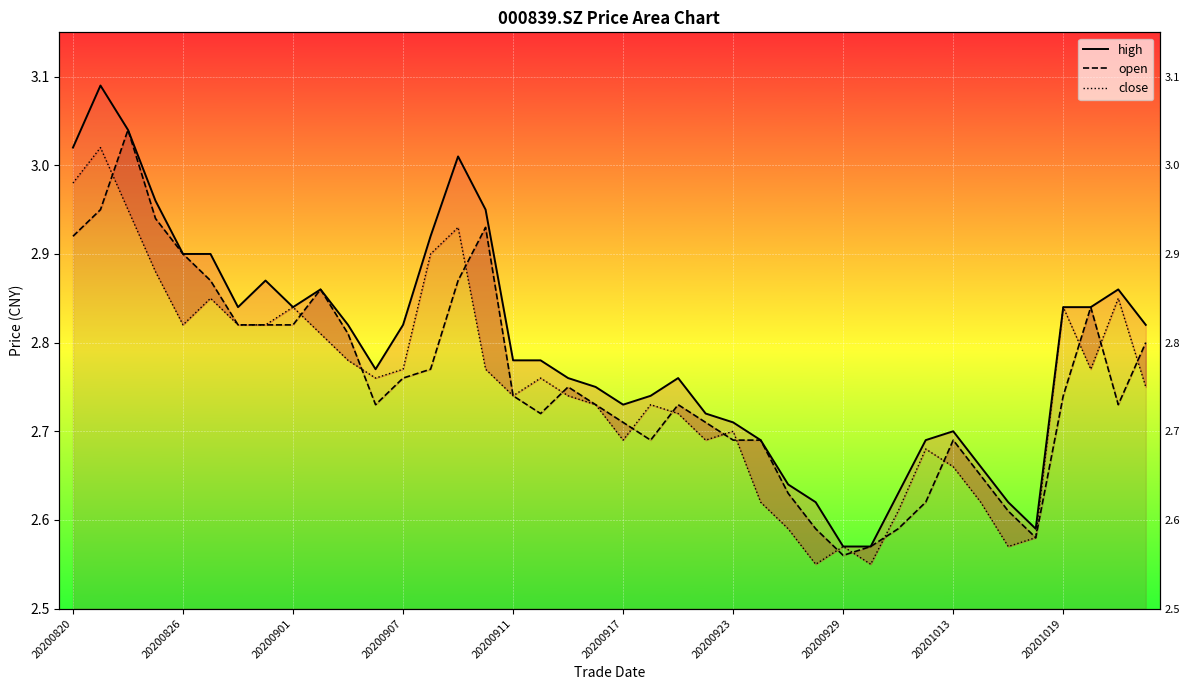

What is the total value across all series at 20200911?

8.3